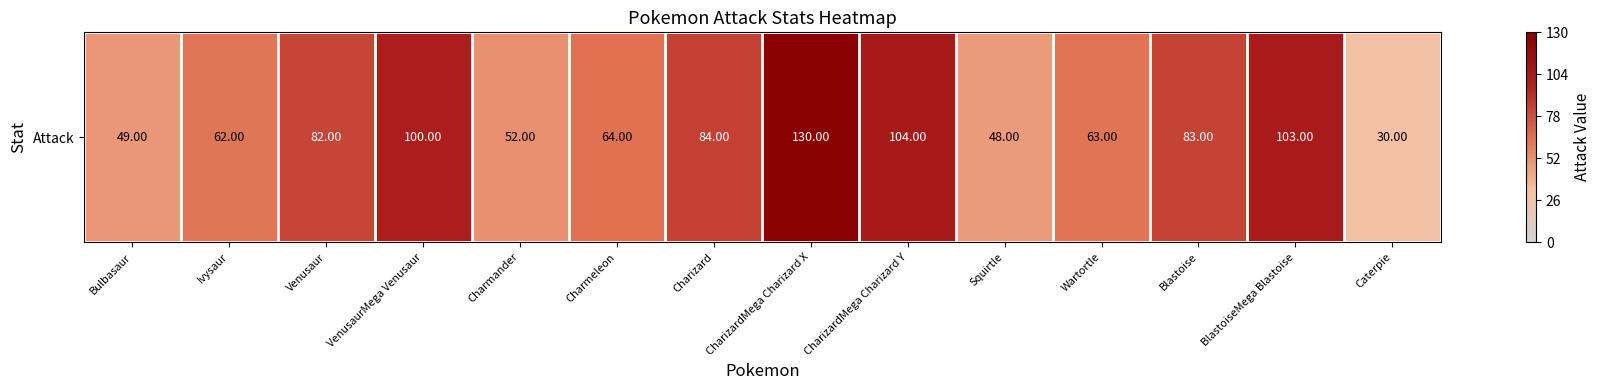

True or false: the data shows 84 at Charizard.

True